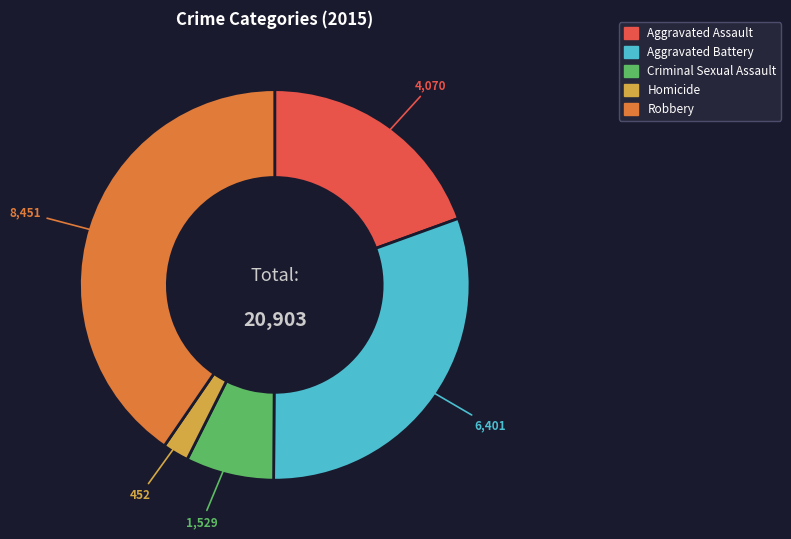

Is the sum of Aggravated Battery and Criminal Sexual Assault greater than half?

No